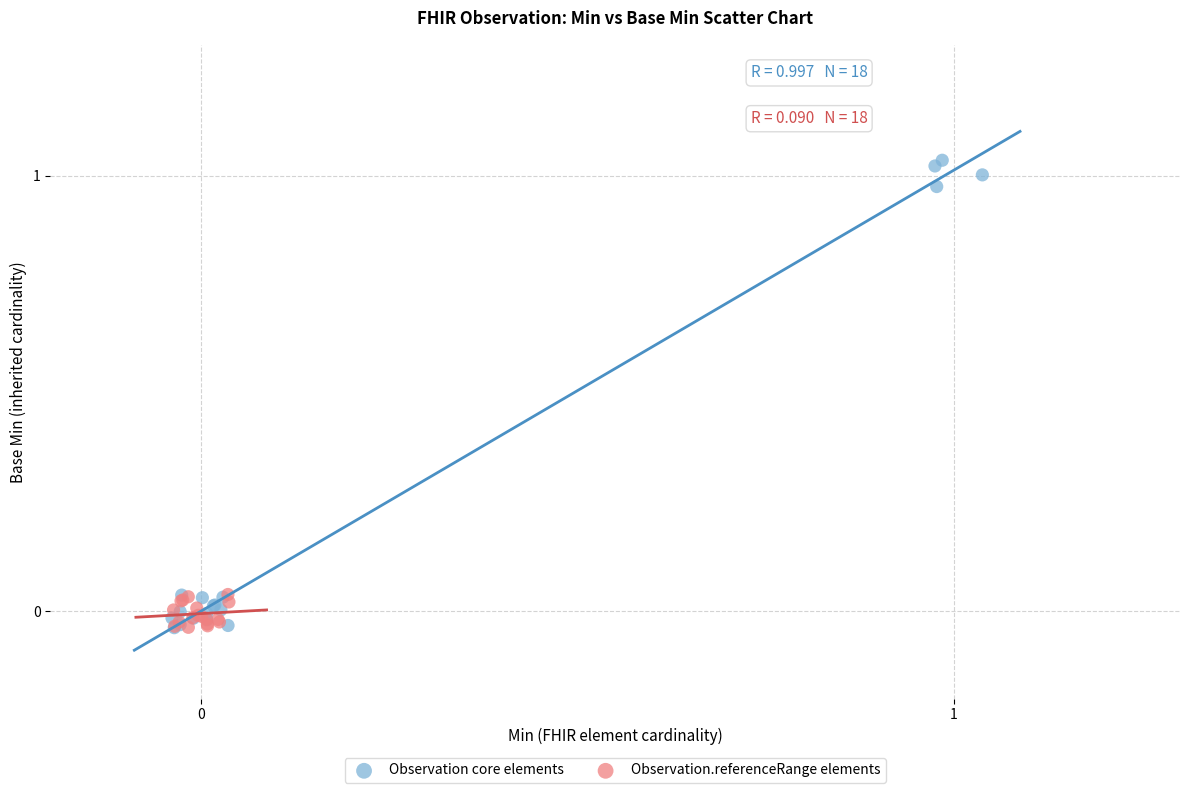

Which series has the largest Y range (max minus min)?

Observation core elements